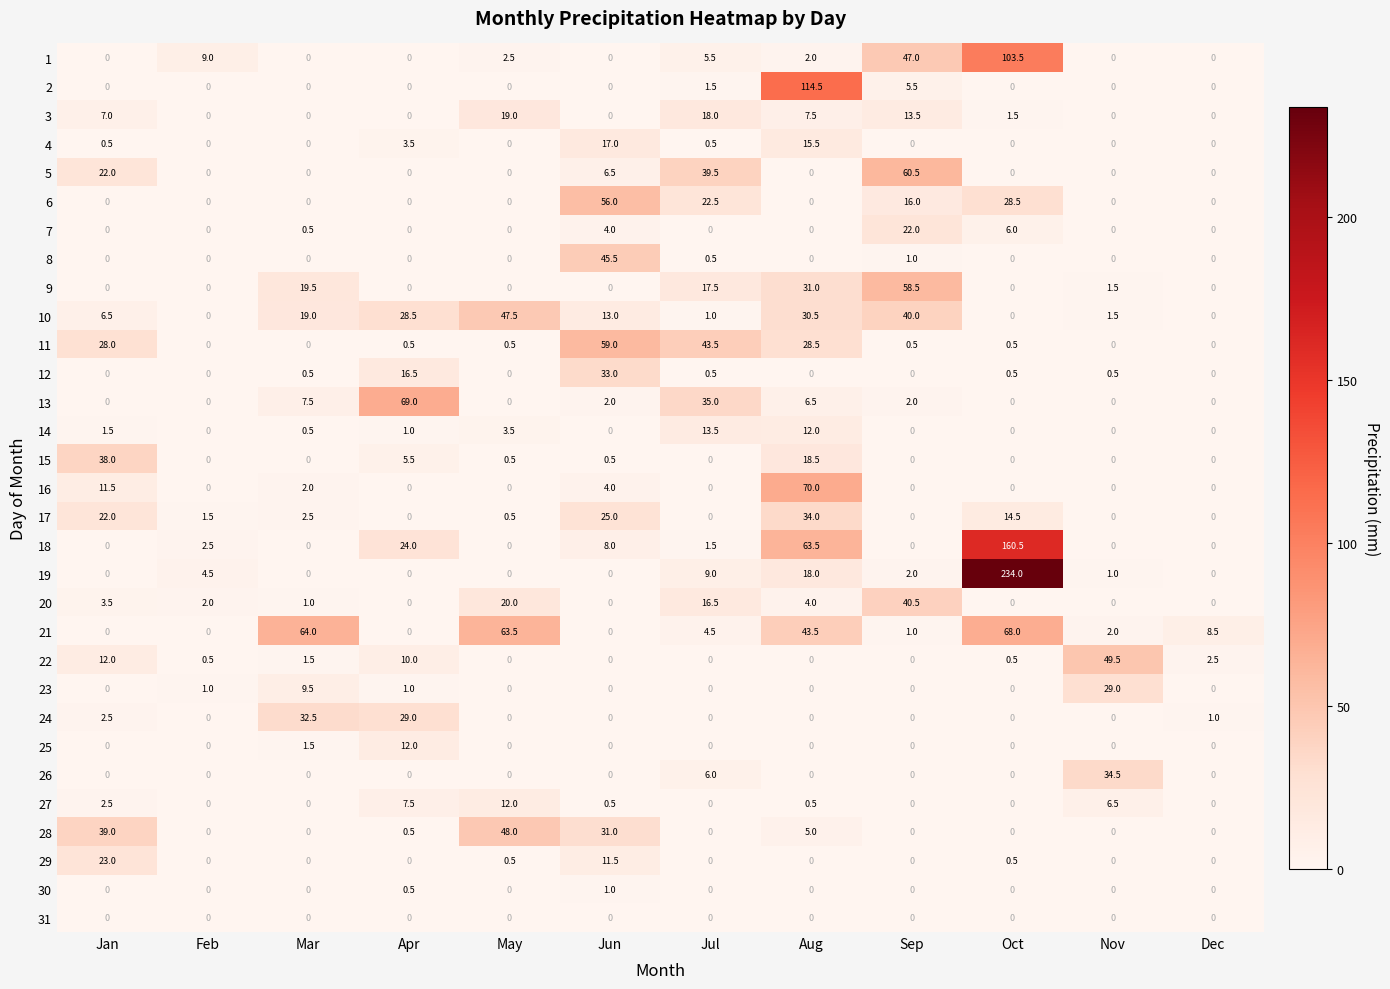

The 16 series shows 26.2 at Dec. True or false?

False